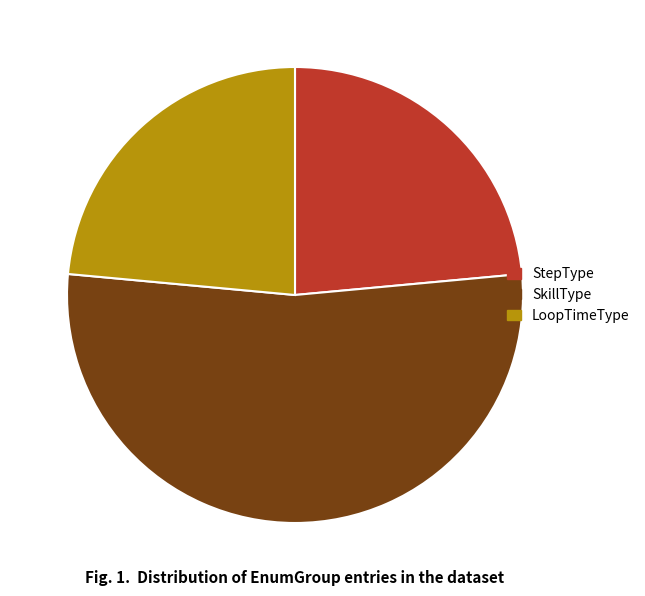

What is the largest slice in the pie chart?

SkillType